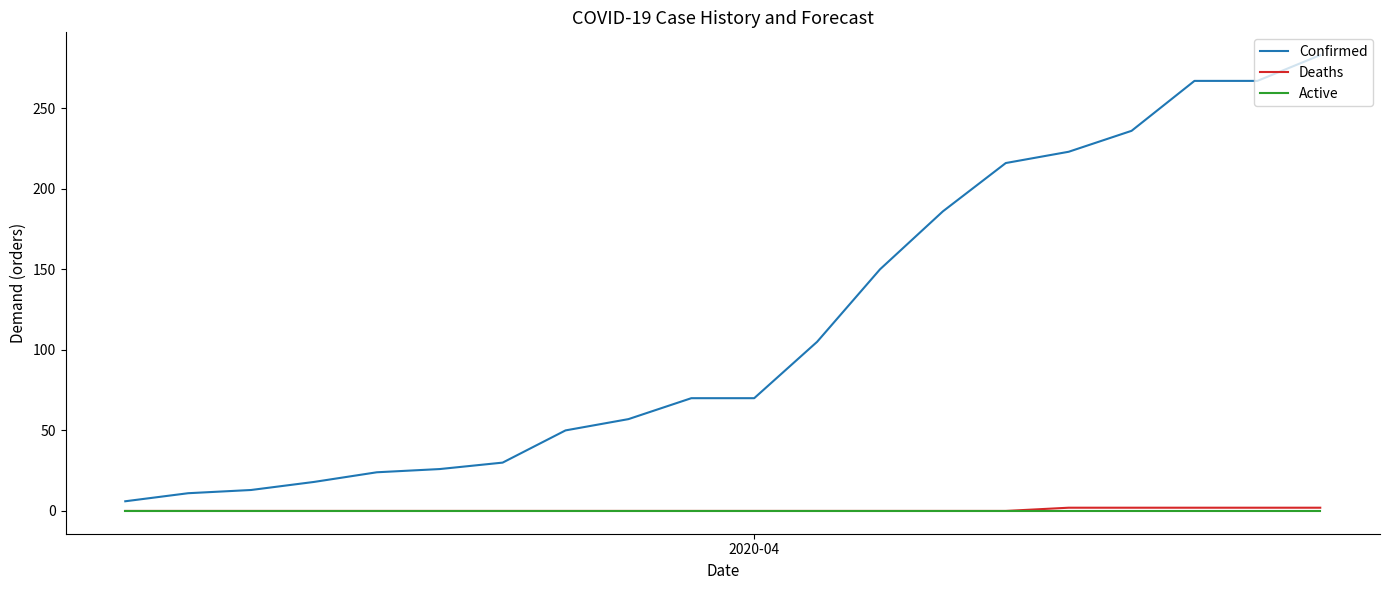

How many lines are shown in the chart?

3